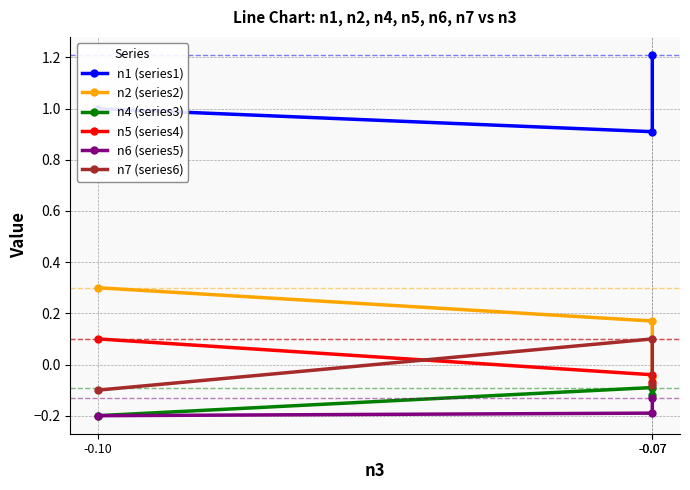

List the series in order of their peak value, lowest first.

n6 (series5), n4 (series3), n5 (series4), n7 (series6), n2 (series2), n1 (series1)